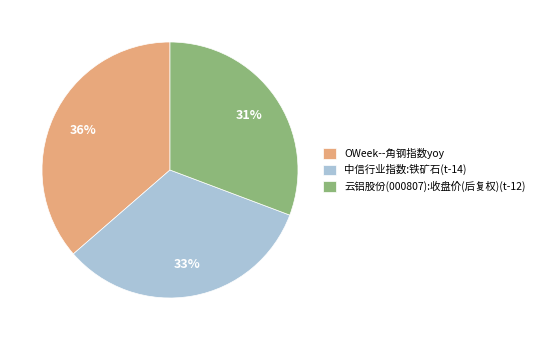

Count the number of slices in the pie.

3